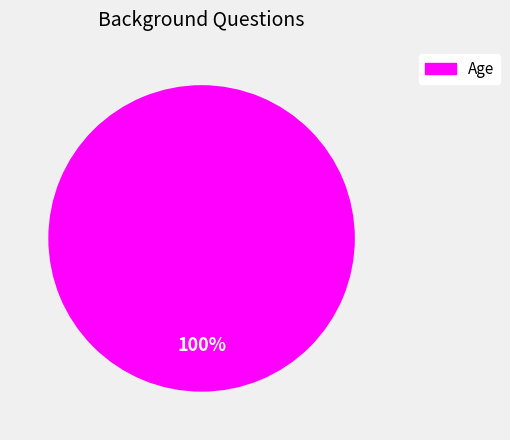

Does any single category account for the majority?

Yes